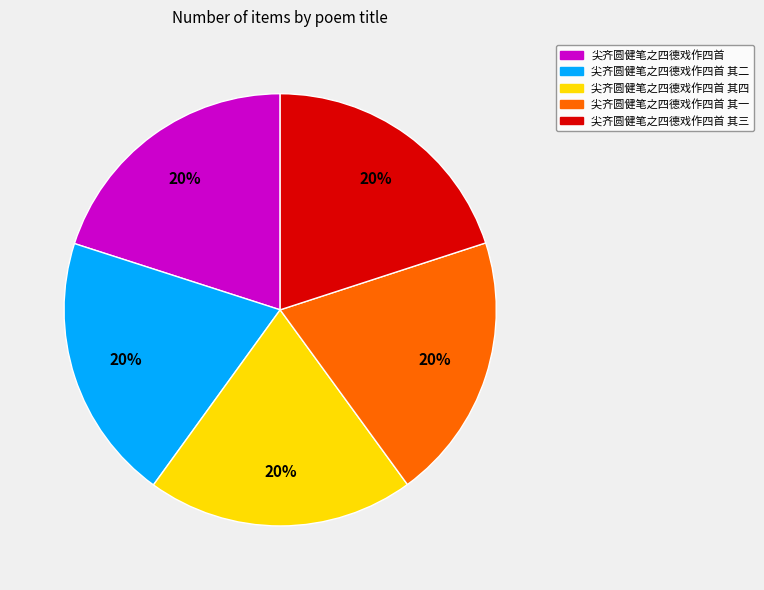

Is it true that 尖齐圆健笔之四德戏作四首 其四 is 34% of the pie?

False